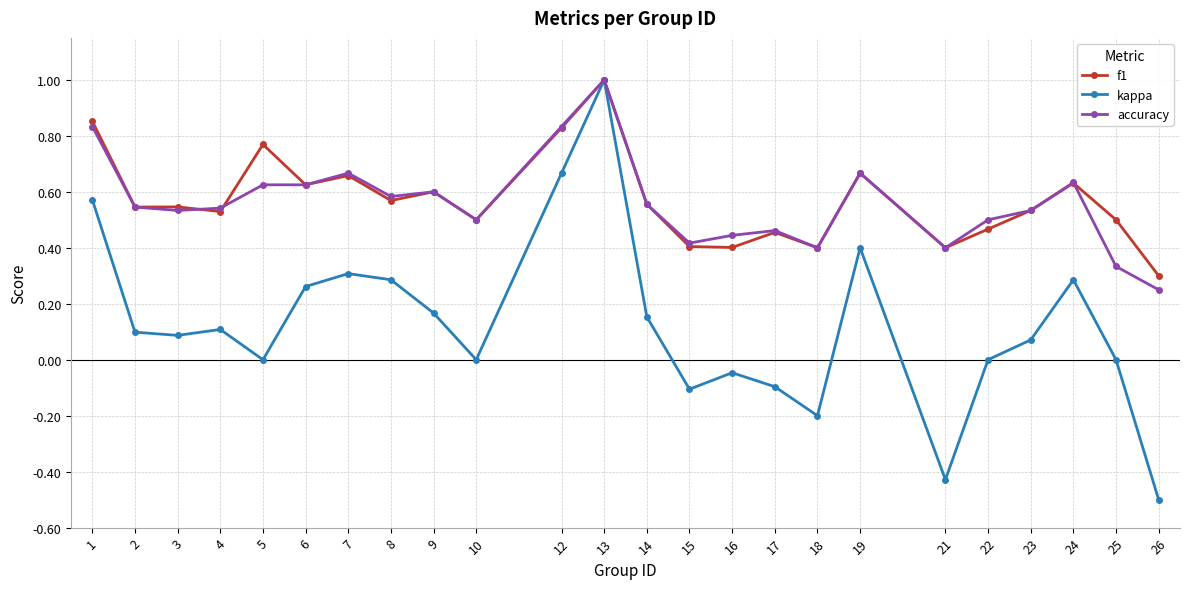

At which category is the sum across all series the highest?

13